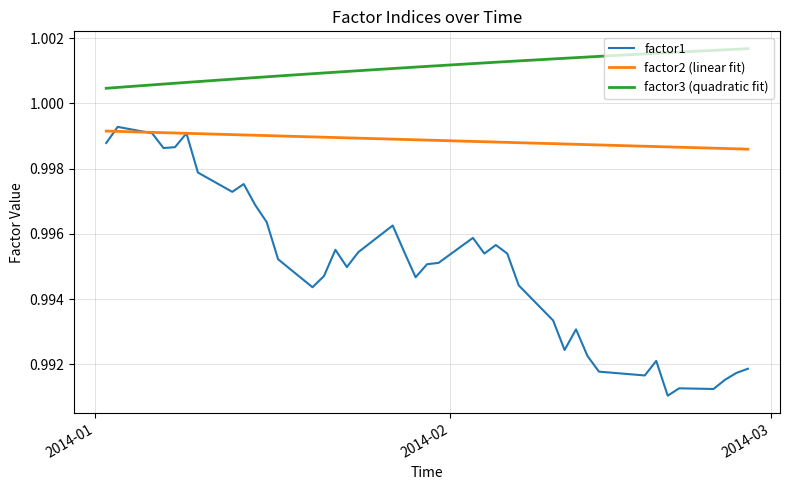

True or false: factor1 and factor3 (quadratic fit) cross at least once.

False